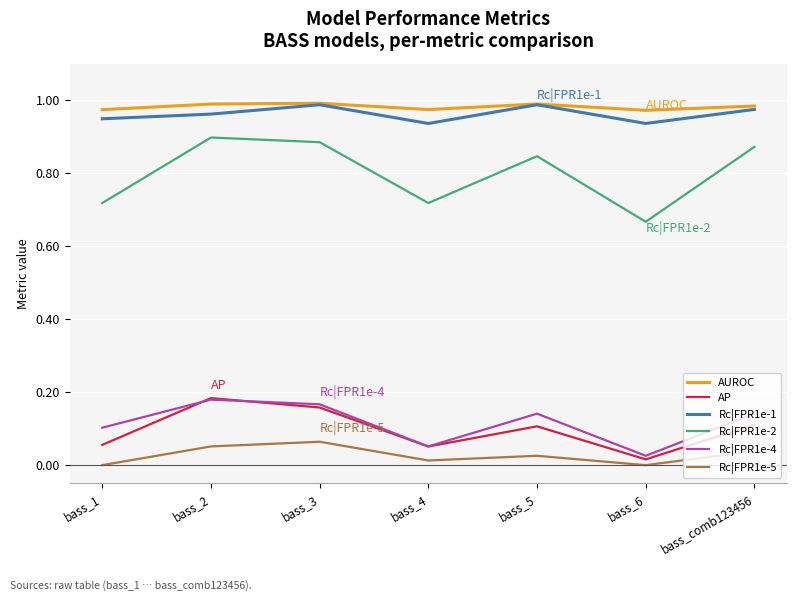

True or false: Rc|FPR1e-4 and Rc|FPR1e-5 intersect in this chart.

False